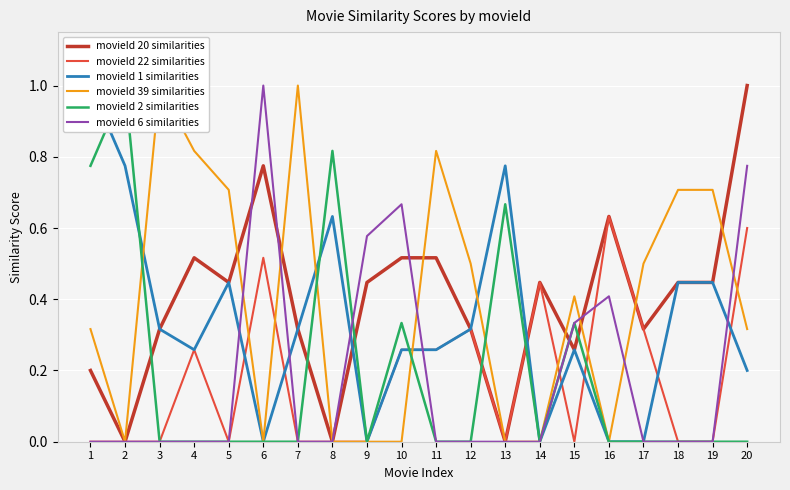

How many times do movieId 1 similarities and movieId 2 similarities cross each other?

4